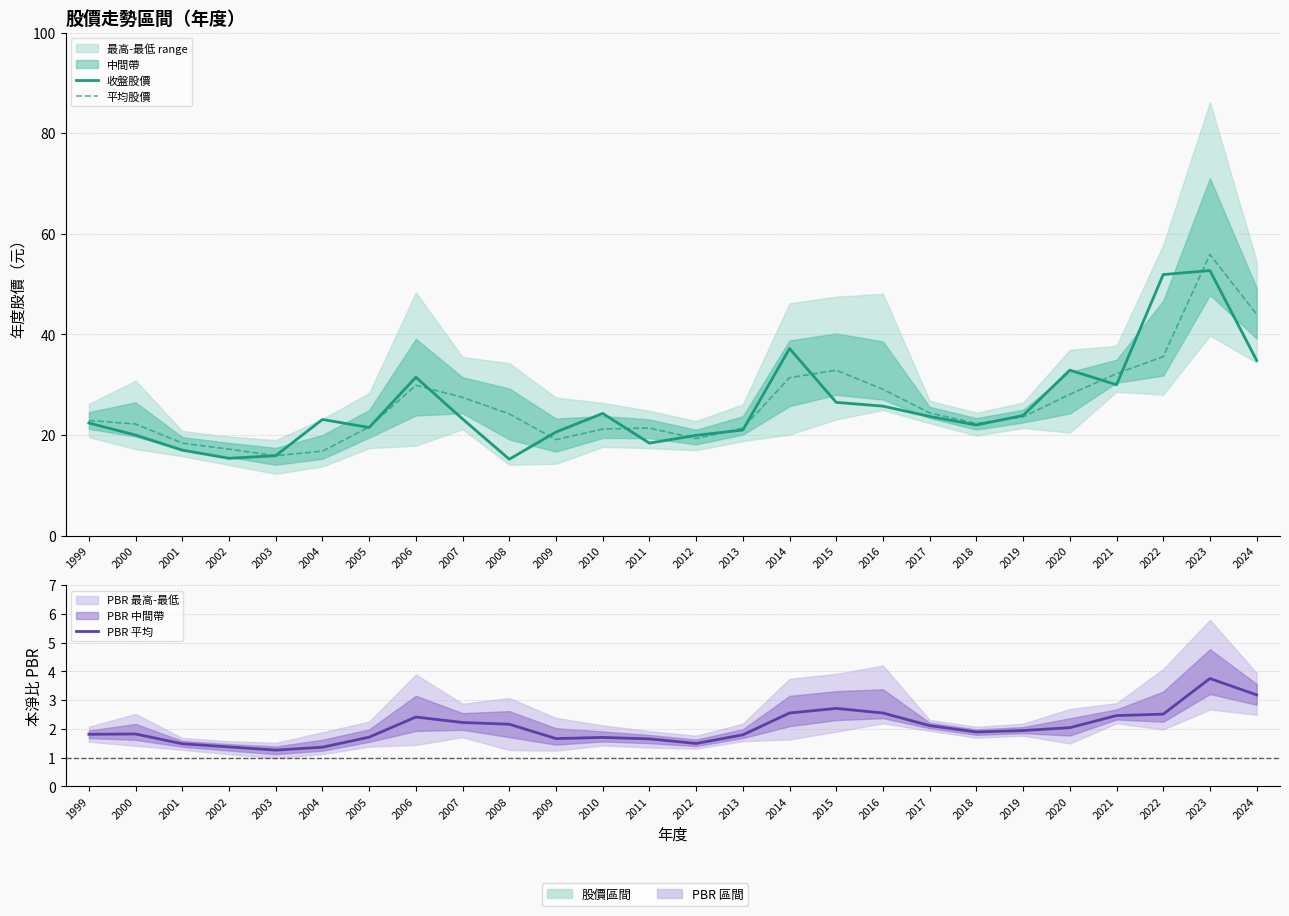

What is the total value across all series at 2013?

44.2